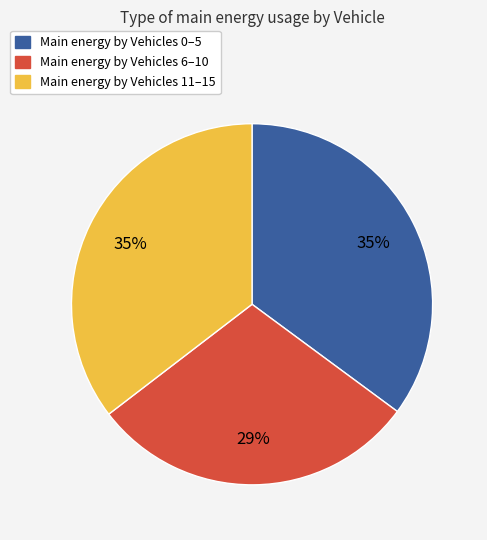

Does any single category account for the majority?

No